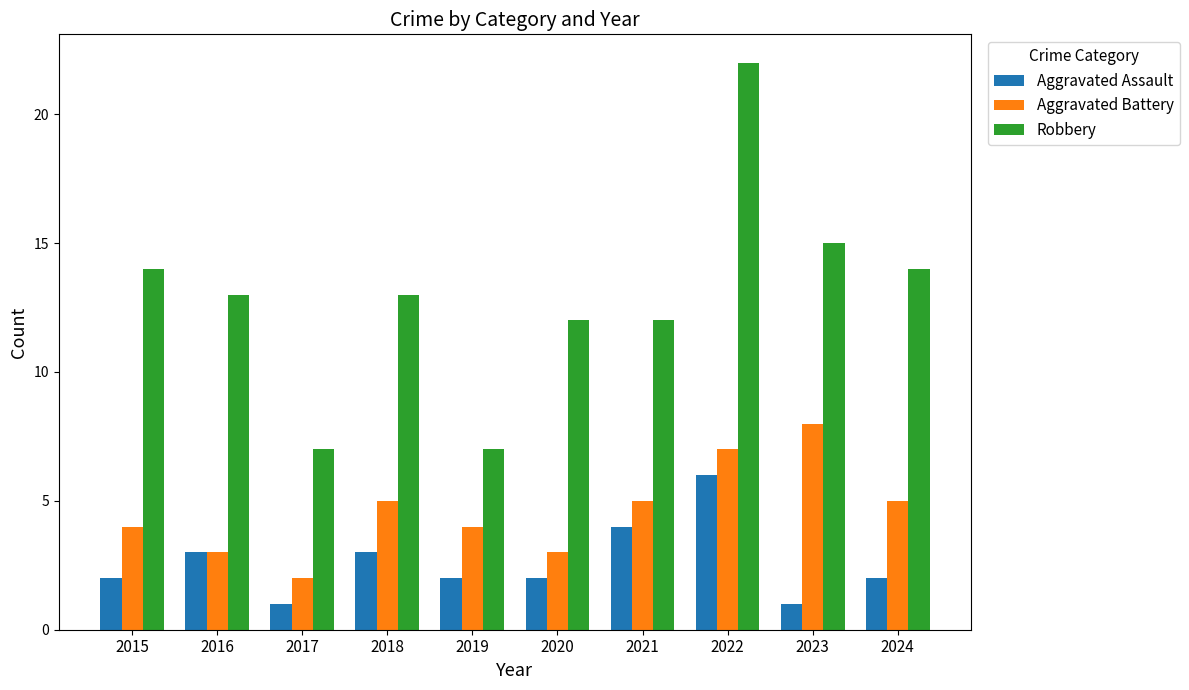

How many categories are shown in the chart?

10